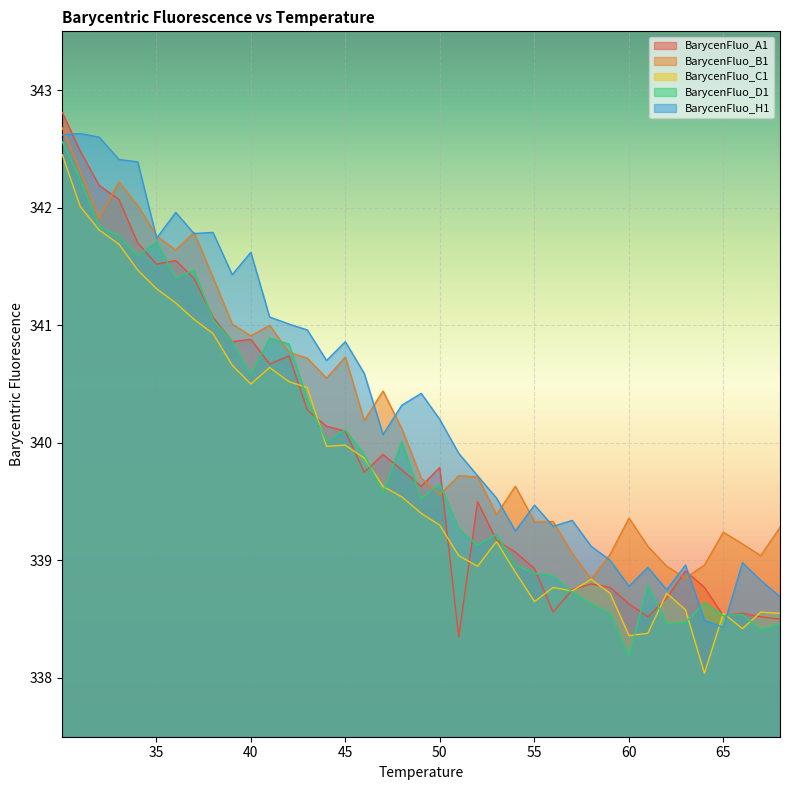

What is the maximum value shown in the chart?

342.8